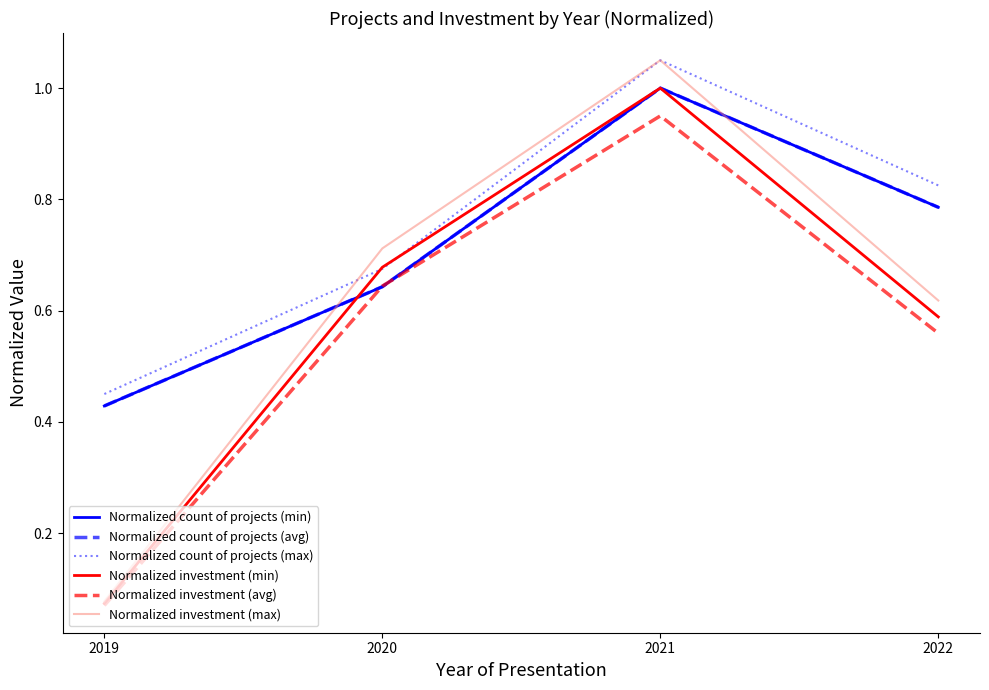

Reading left to right, transcribe all the data shown in this chart.

Normalized count of projects (min): 0.4	0.6	1.0	0.8
Normalized count of projects (avg): 0.4	0.6	1.0	0.8
Normalized count of projects (max): 0.5	0.7	1.1	0.8
Normalized investment (min): 0.1	0.7	1.0	0.6
Normalized investment (avg): 0.1	0.6	0.9	0.6
Normalized investment (max): 0.1	0.7	1.1	0.6